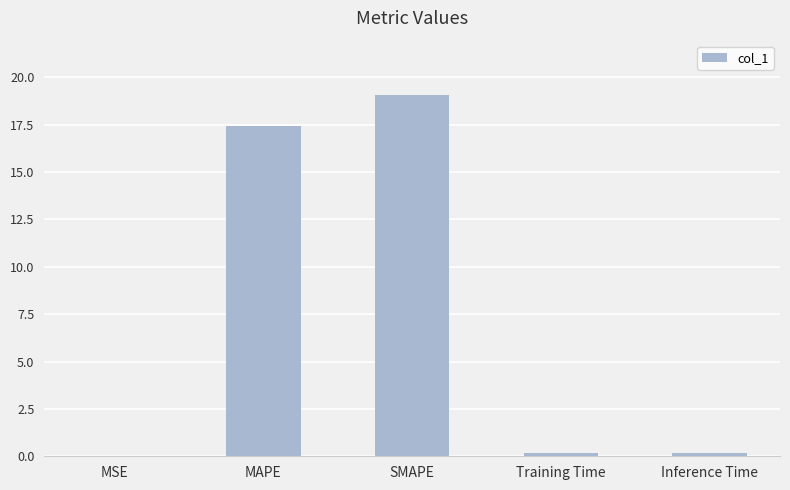

What is the sum of all values?

36.9